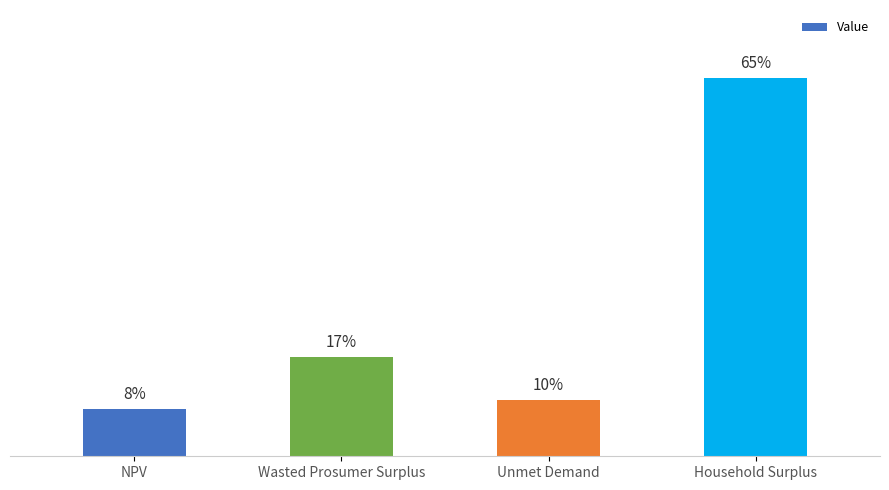

Reading right to left, what are all the values shown in this chart?

Household Surplus=69006847.9	Unmet Demand=10285071.6	Wasted Prosumer Surplus=18093321.8	NPV=8697525.6